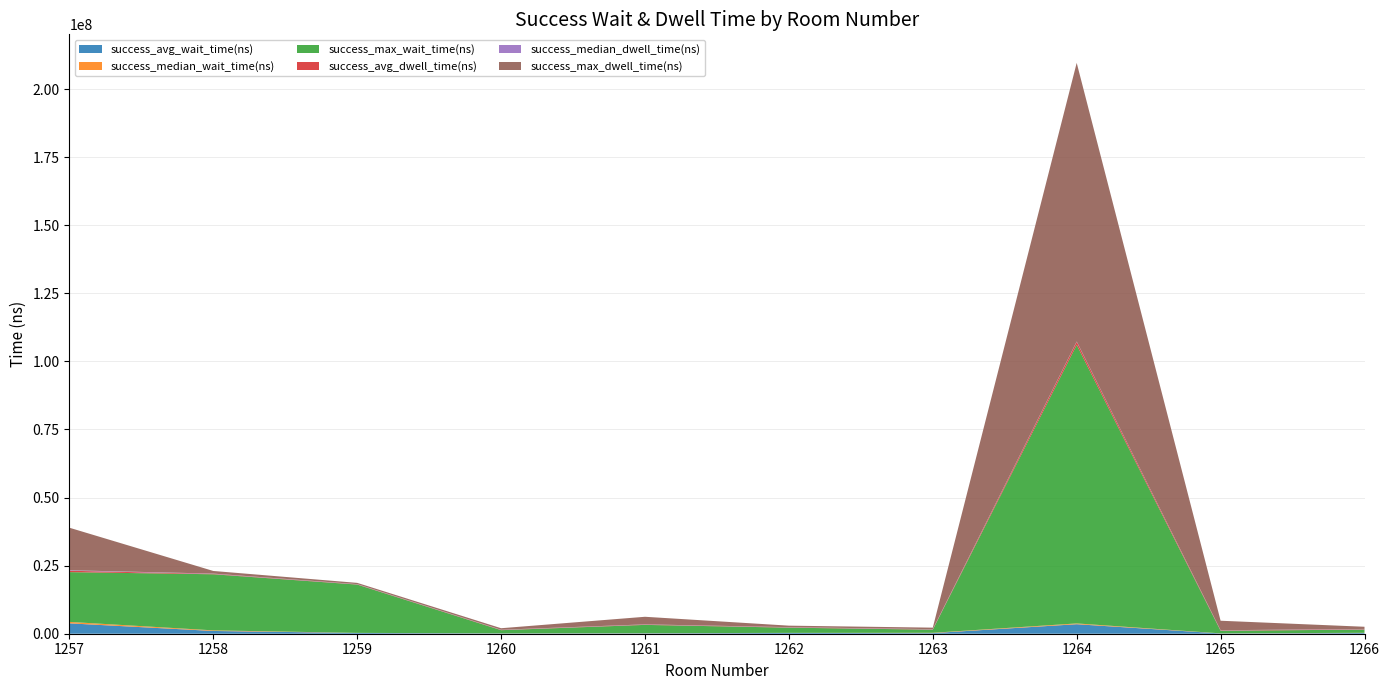

Reading left to right, list all the values displayed in this chart.

success_avg_wait_time(ns): 3811103.0	1012067.7	279692.9	110167.7	150778.8	280749.5	227792.9	3492663.6	98238.4	260510.1
success_median_wait_time(ns): 529400.0	221800.0	30500.0	29700.0	42400.0	32500.0	111900.0	289500.0	32400.0	76400.0
success_max_wait_time(ns): 18278800.0	20595400.0	17734800.0	1160500.0	3053000.0	1915900.0	1140300.0	102282200.0	942600.0	1188000.0
success_avg_dwell_time(ns): 503816.2	140887.9	95975.8	92937.4	114946.5	111258.6	110360.6	1142821.2	131291.9	149015.2
success_median_dwell_time(ns): 186200.0	103300.0	68300.0	67000.0	73700.0	71300.0	83400.0	91800.0	74500.0	81200.0
success_max_dwell_time(ns): 15610600.0	969100.0	463900.0	559100.0	2786500.0	549500.0	555100.0	102301900.0	3488600.0	801700.0